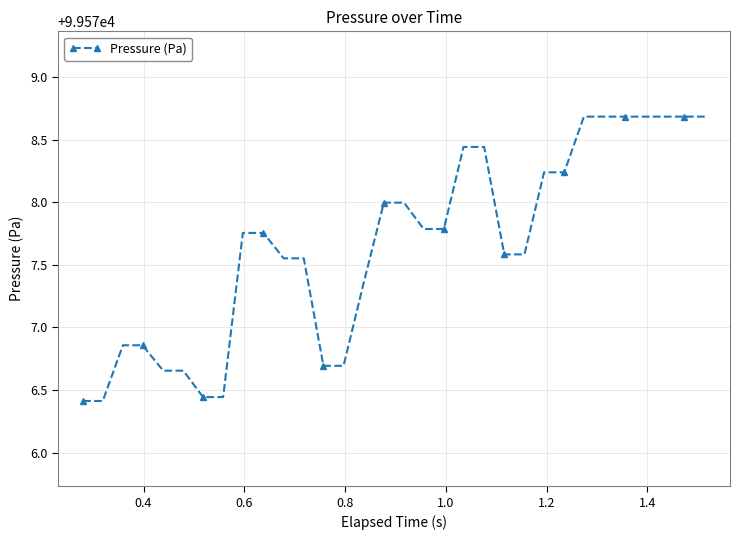

What is the difference between the second highest and second lowest values?

2.3